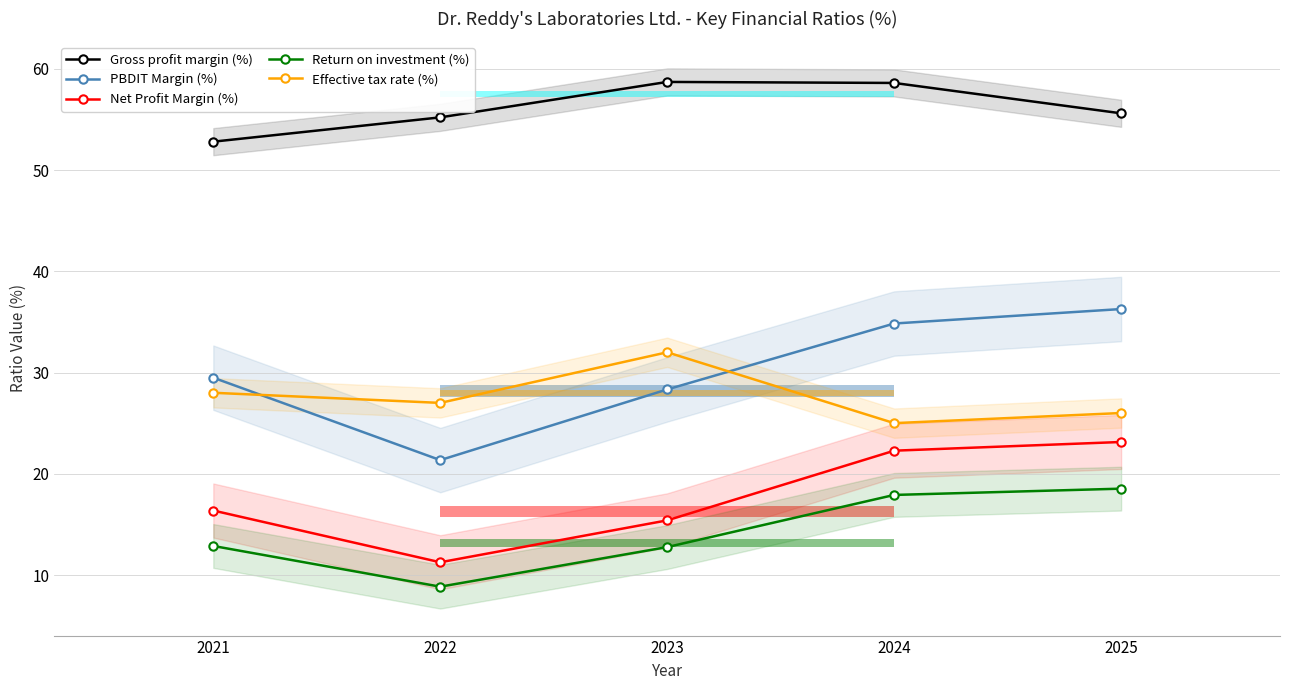

How many lines are shown in the chart?

5